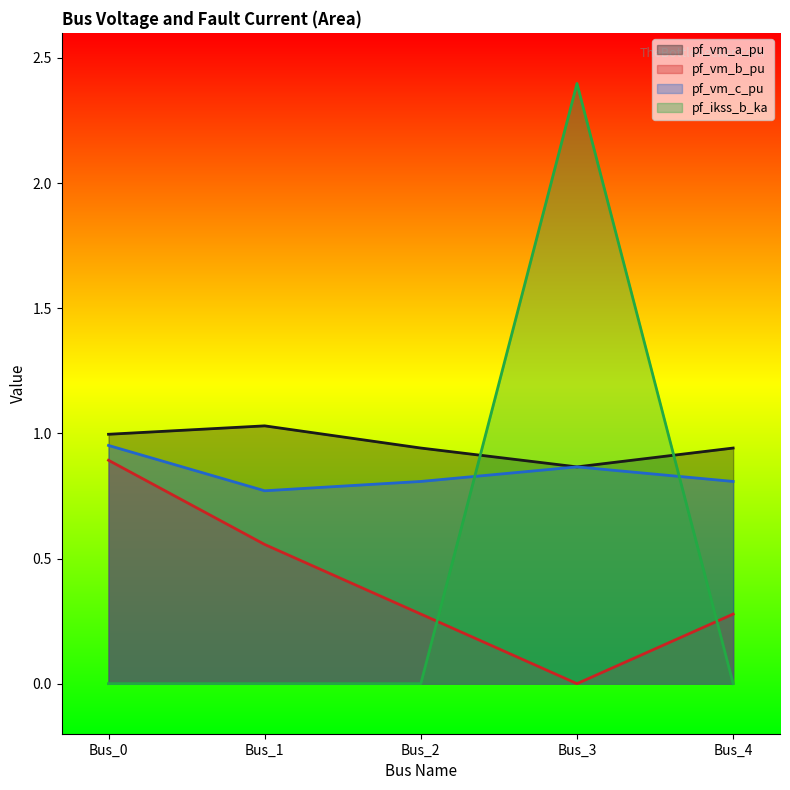

True or false: pf_ikss_b_ka has more than 2 points higher than both neighbors.

False